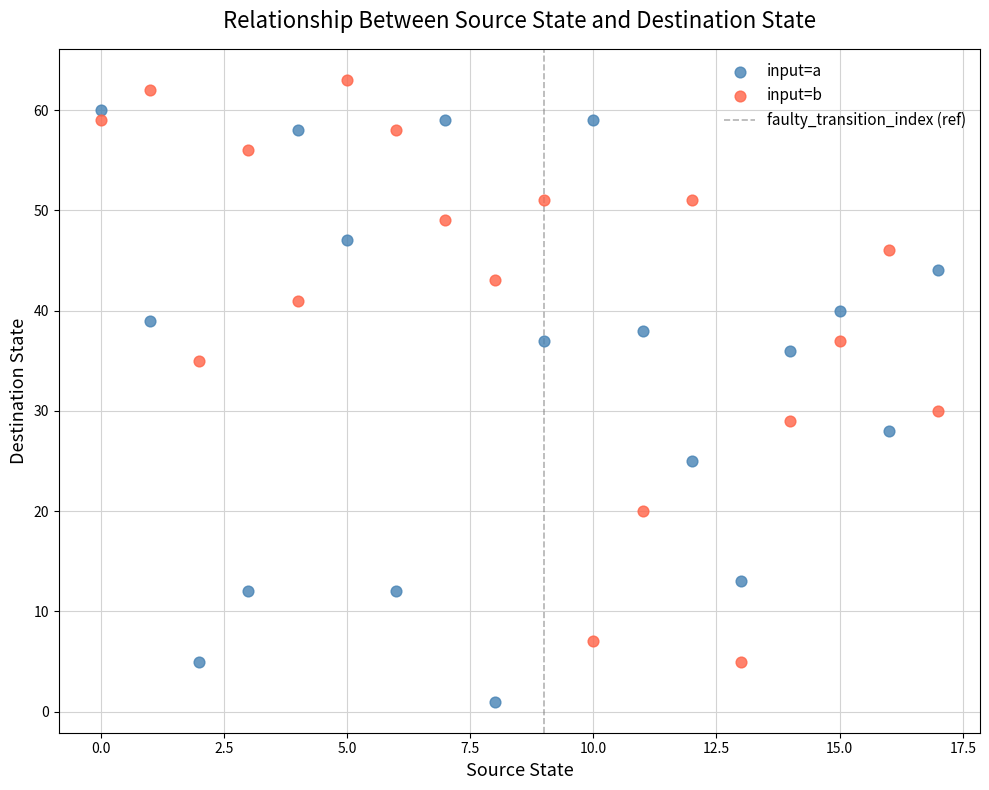

Which series reaches the minimum Y coordinate?

input=a